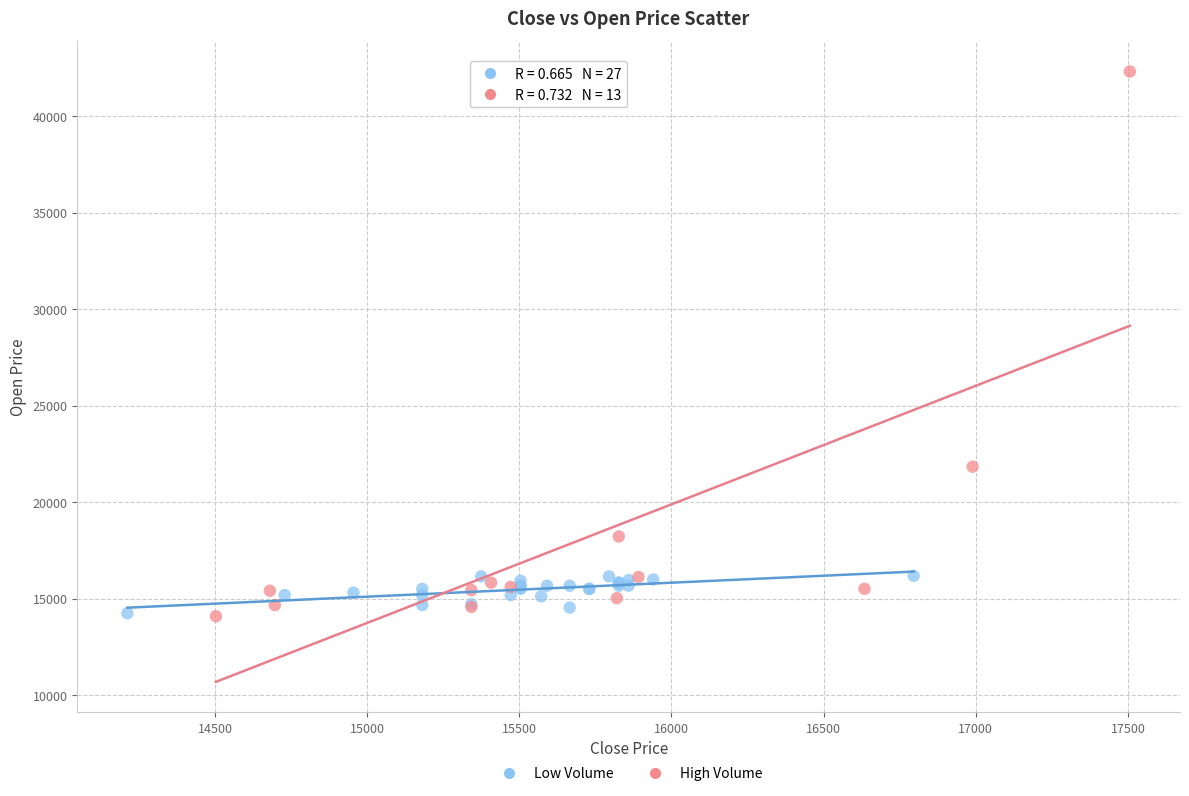

Which series reaches the maximum Y coordinate?

High Volume